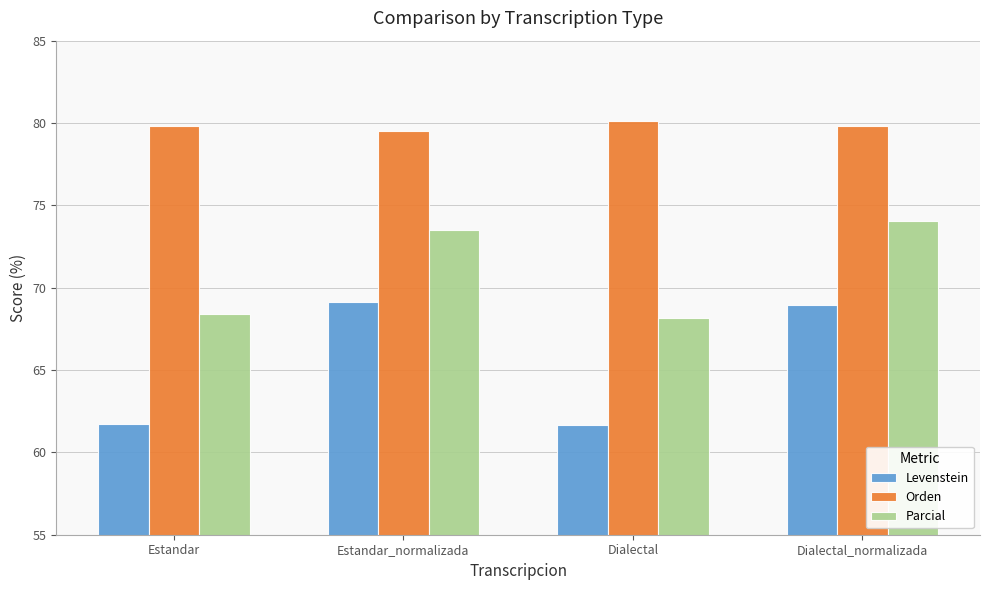

What is the label of the 1st bar from the left?

Estandar